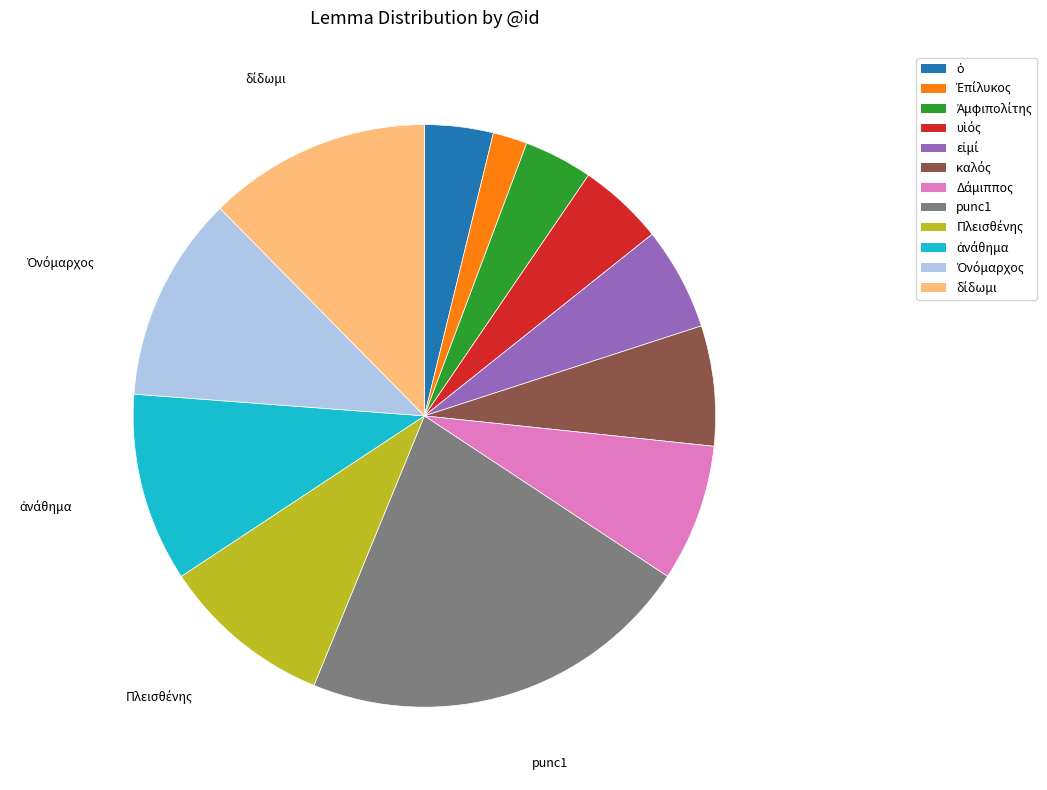

Is there any slice that represents more than half of the pie?

No